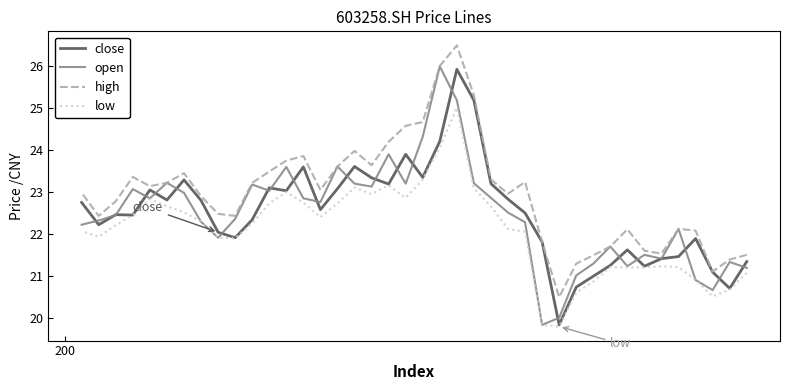

True or false: high and close cross at least once.

False